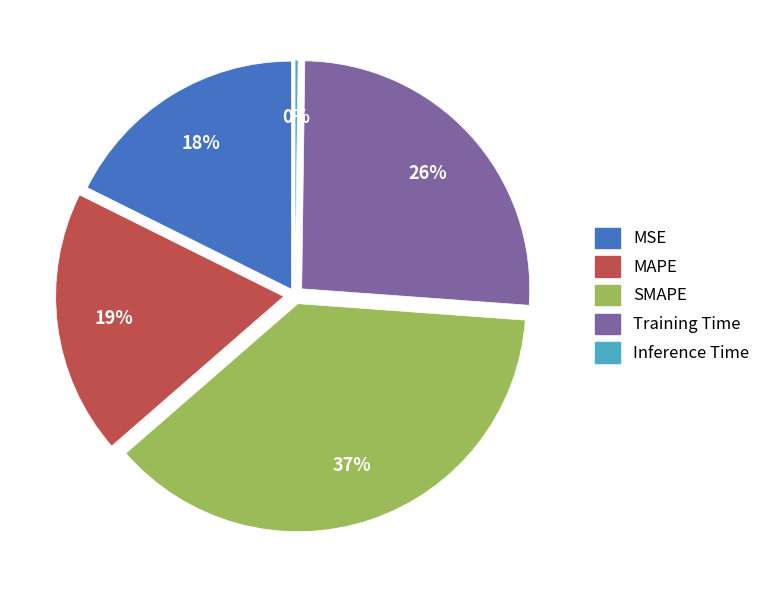

The MSE slice represents 18% of the pie. True or false?

True